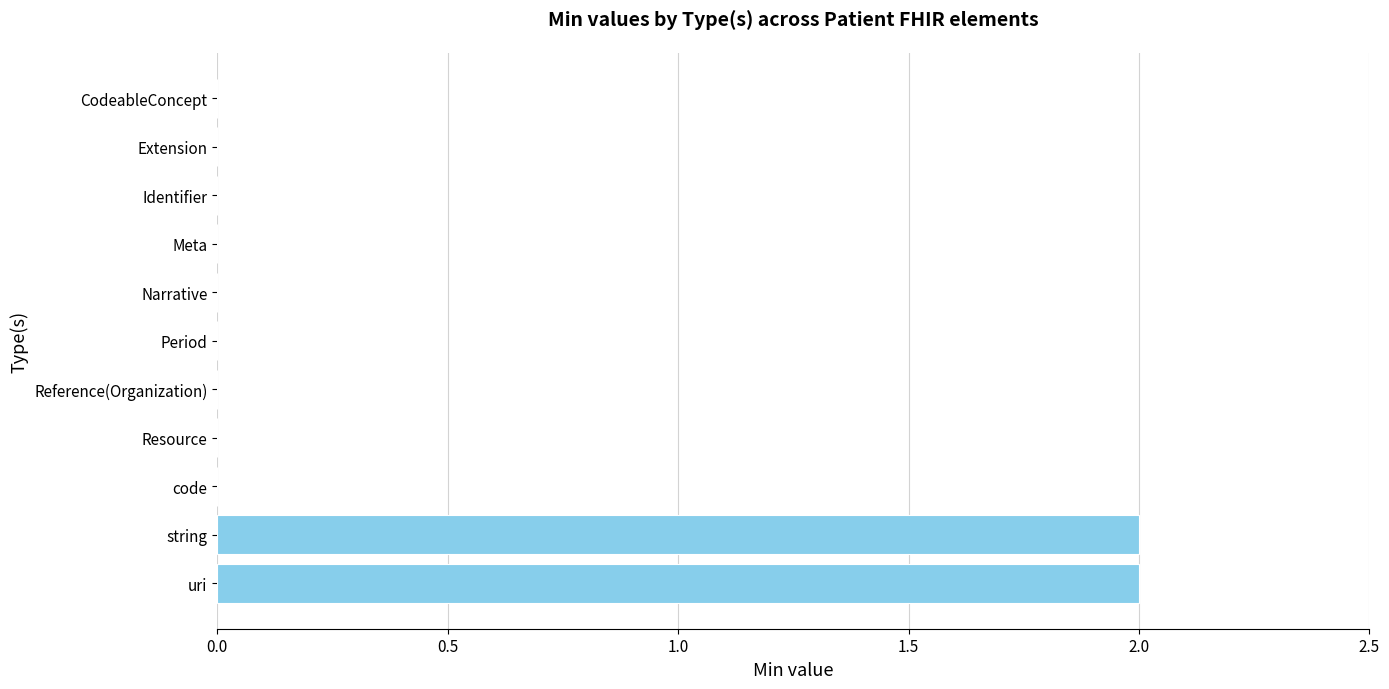

How many series are shown in this chart?

1